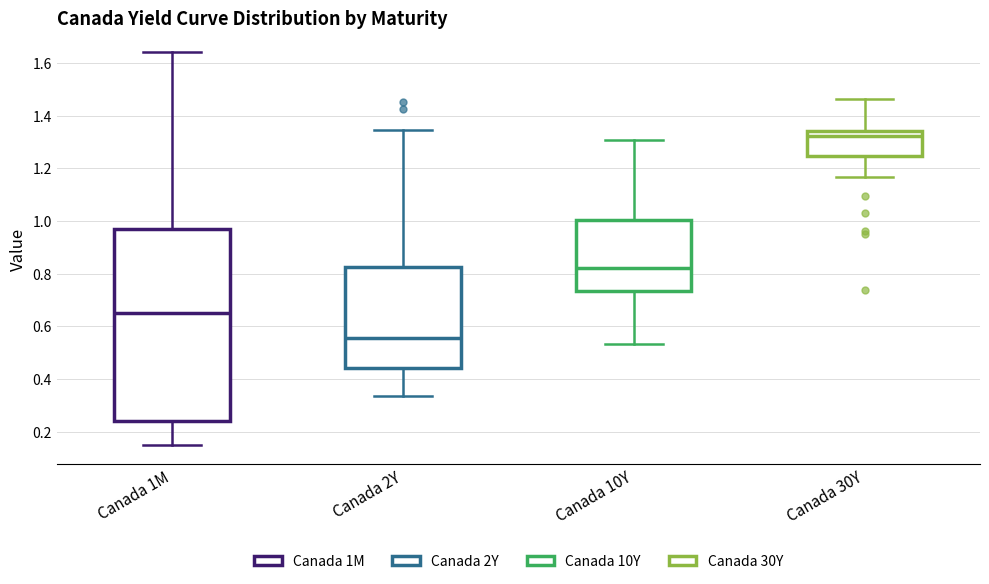

Reading left to right, read every box against the y-axis: the position of its median line, the range the box covers, and the ends of its whiskers. The values are not printed on the chart, so give them approximately, as read against the axis.

Canada 1M: median 0.66, box 0.24 to 0.96, whiskers 0.16 to 1.64
Canada 2Y: median 0.56, box 0.44 to 0.82, whiskers 0.34 to 1.34
Canada 10Y: median 0.82, box 0.74 to 1.00, whiskers 0.54 to 1.30
Canada 30Y: median 1.32, box 1.24 to 1.34, whiskers 1.16 to 1.46